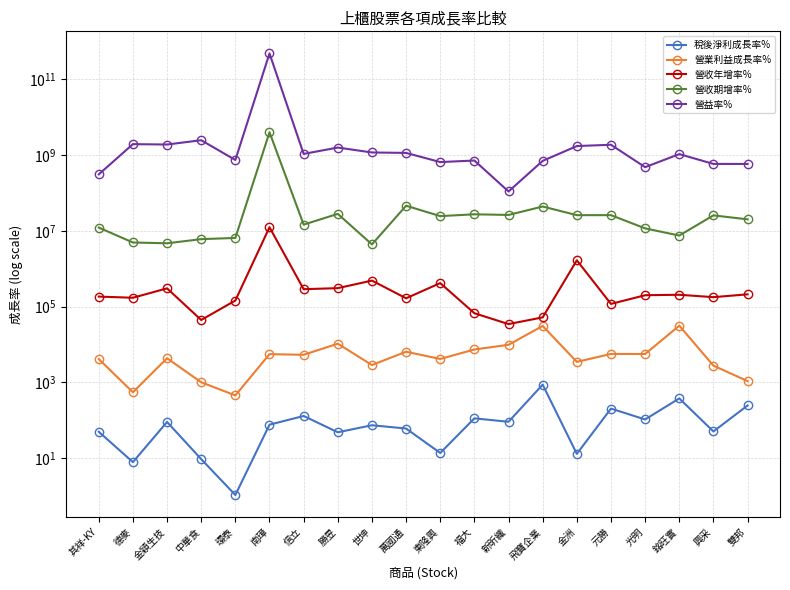

How many interior local peaks does the 營益率% series have?

7